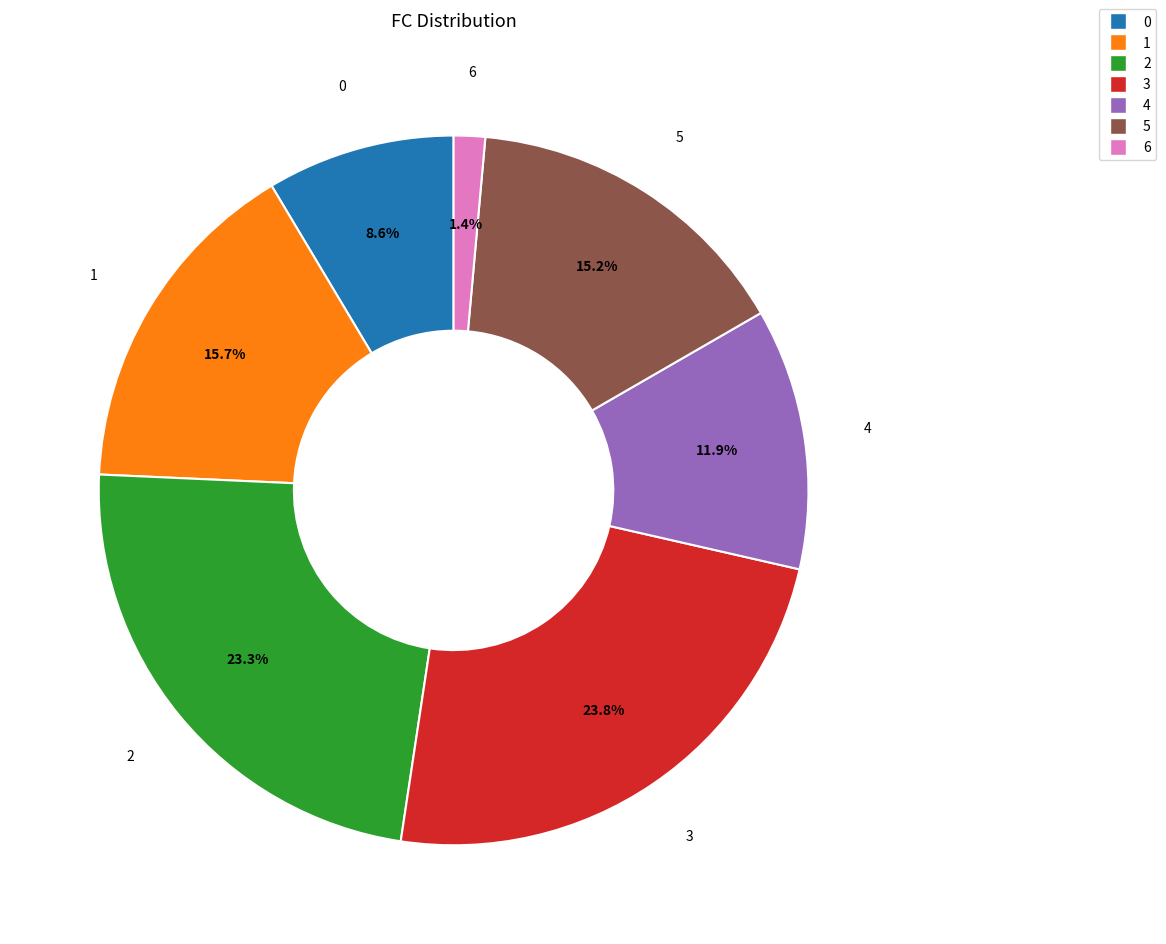

Which category has the smallest portion of the pie?

6